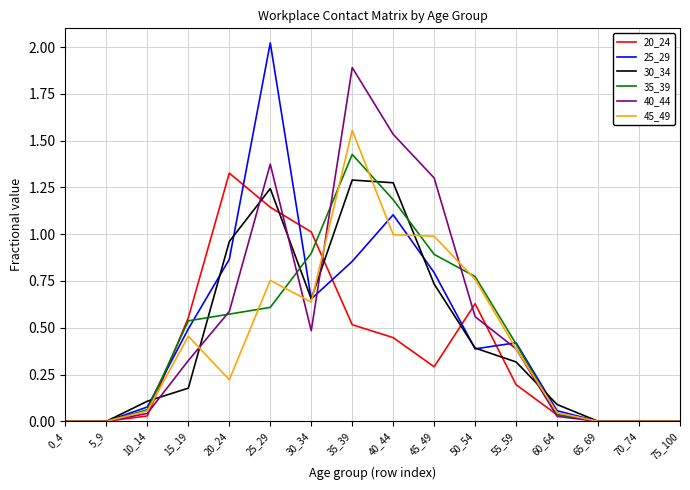

True or false: 35_39 has a value of -1.0 at 75_100.

False